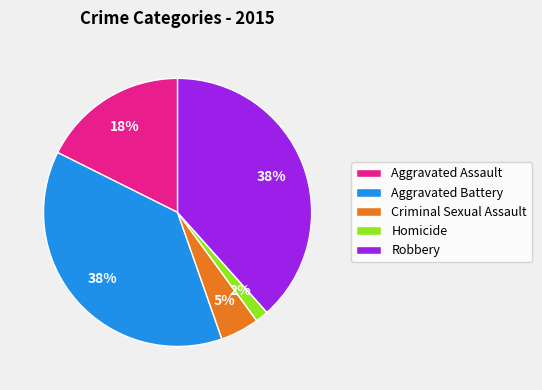

How many segments does this pie chart have?

5